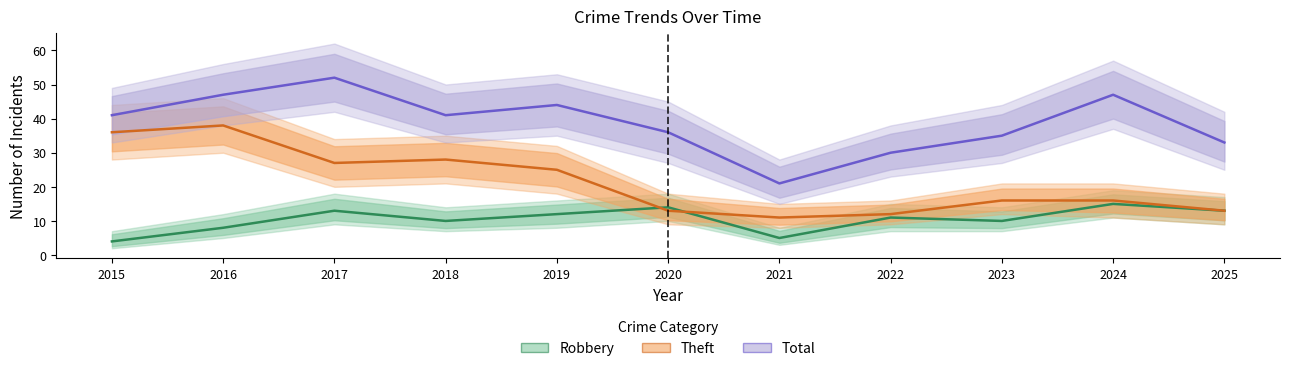

At which label does Robbery reach its peak?

2024